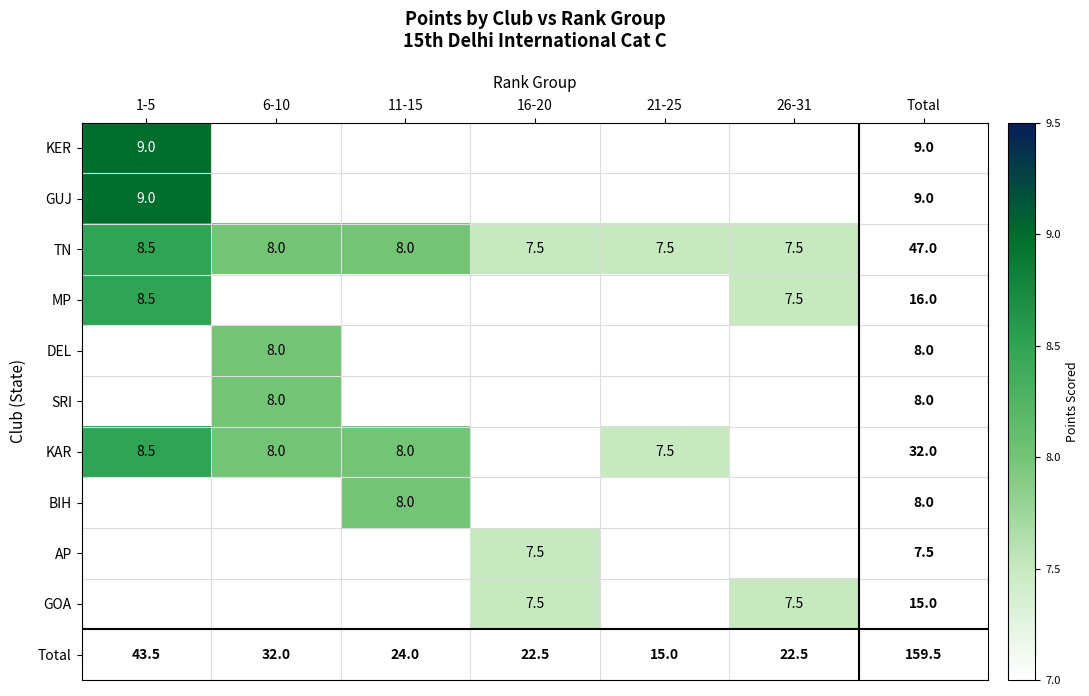

At which category is the sum across all series the highest?

1-5